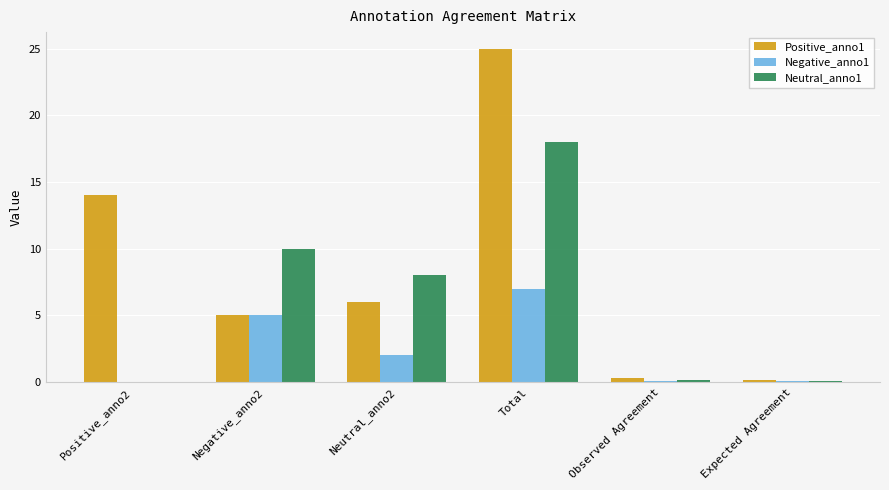

What are all the series names shown in the legend?

Positive_anno1, Negative_anno1, Neutral_anno1